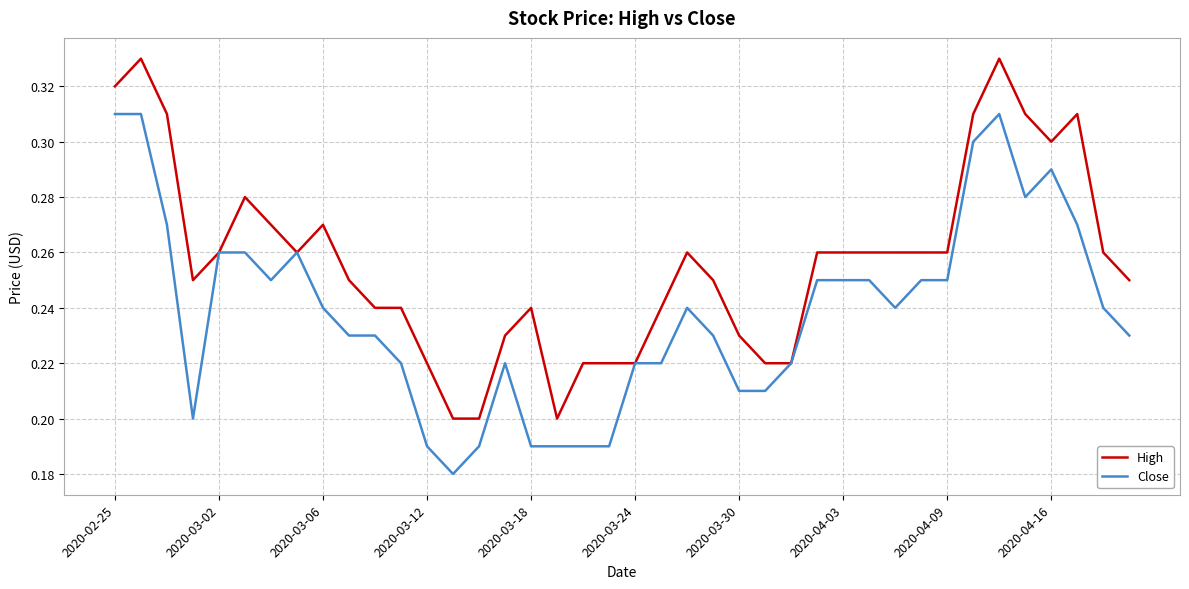

Rank the series by their average value, from lowest to highest.

Close, High